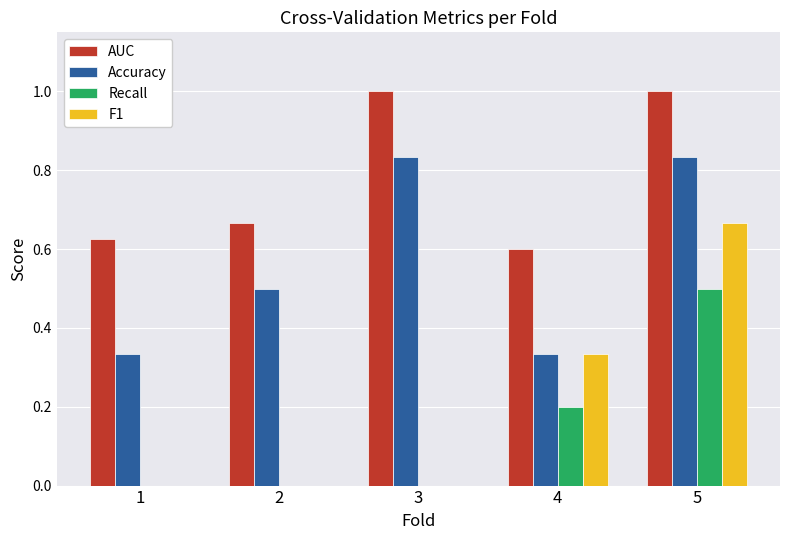

True or false: AUC has a value of 1.0 at 3.

True